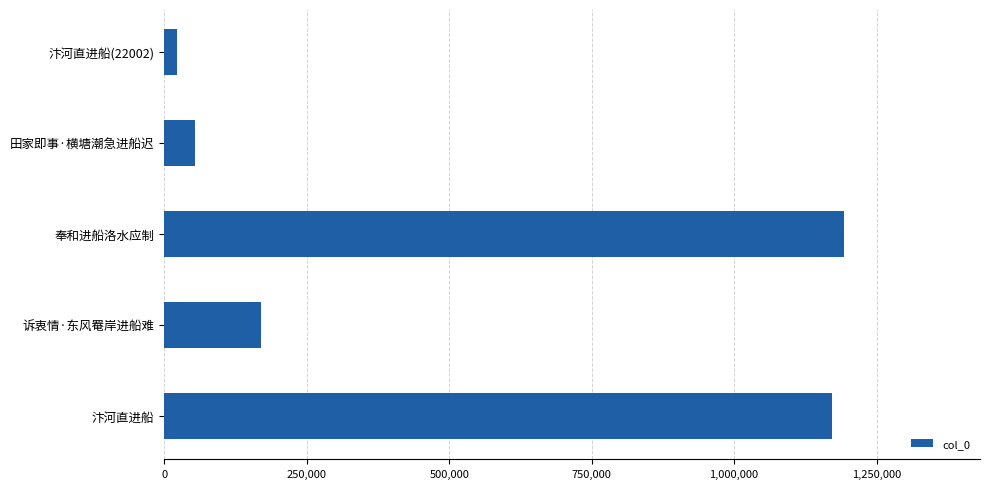

How many distinct data groups are displayed?

1